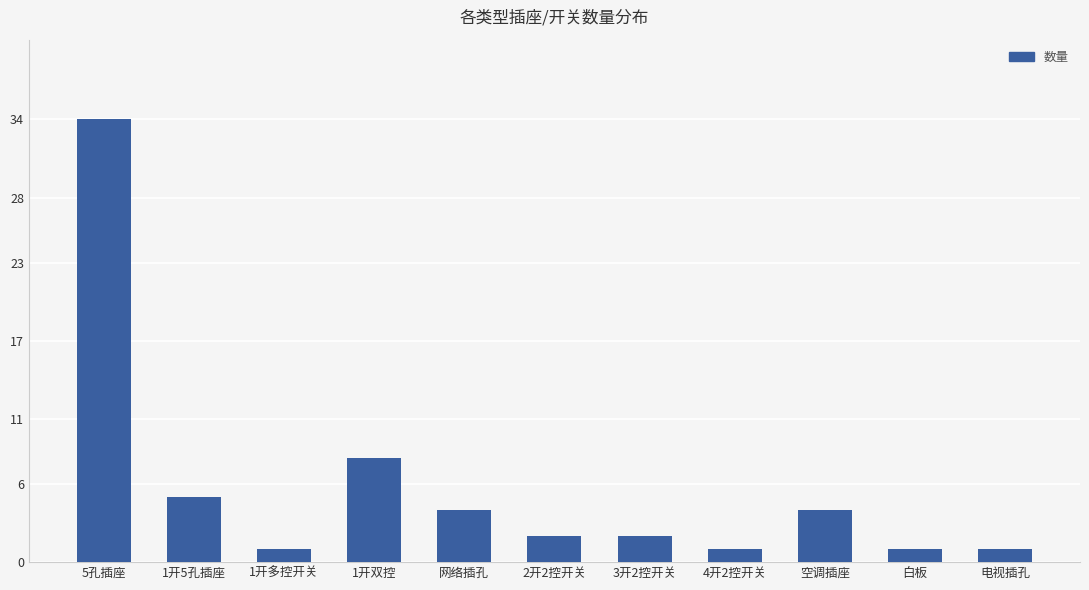

Is it true that the value at 4开2控开关 is 1?

True